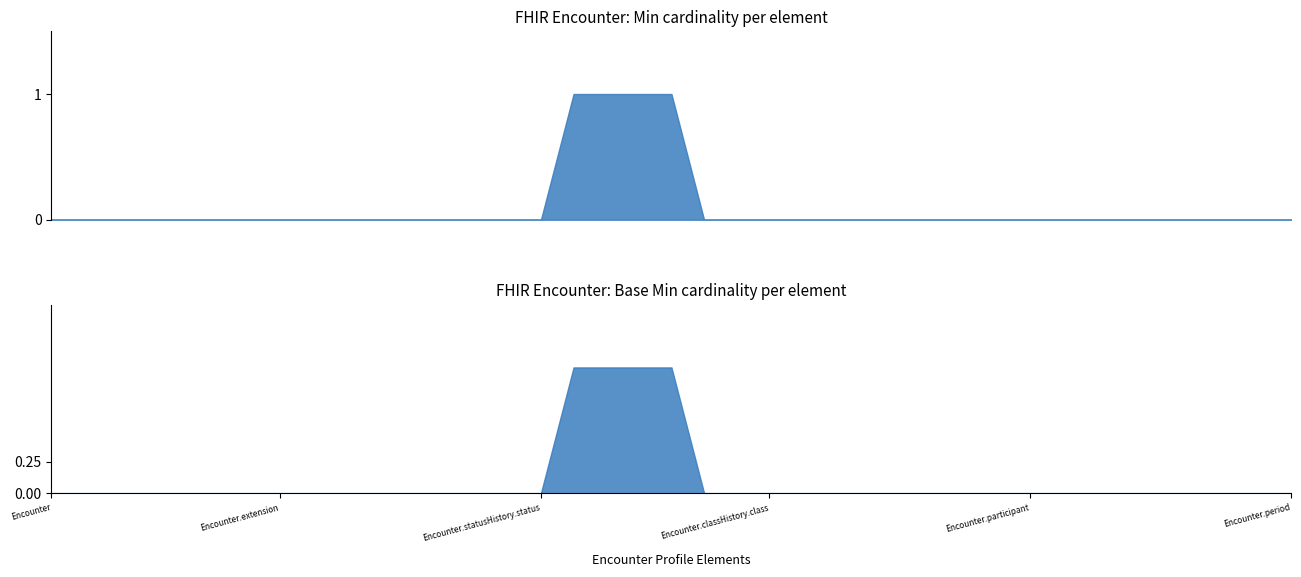

True or false: Min has a value of 0 at Encounter.status.

False